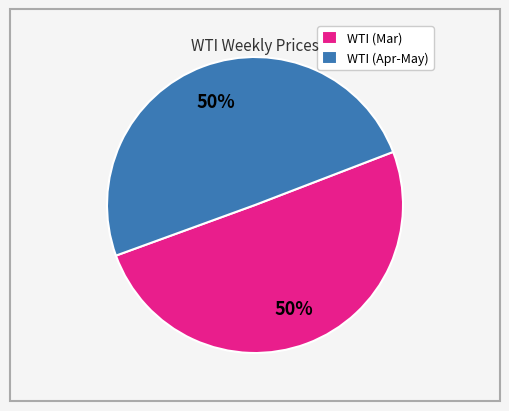

Combined, do WTI (Mar) and WTI (Apr-May) account for over 50%?

Yes